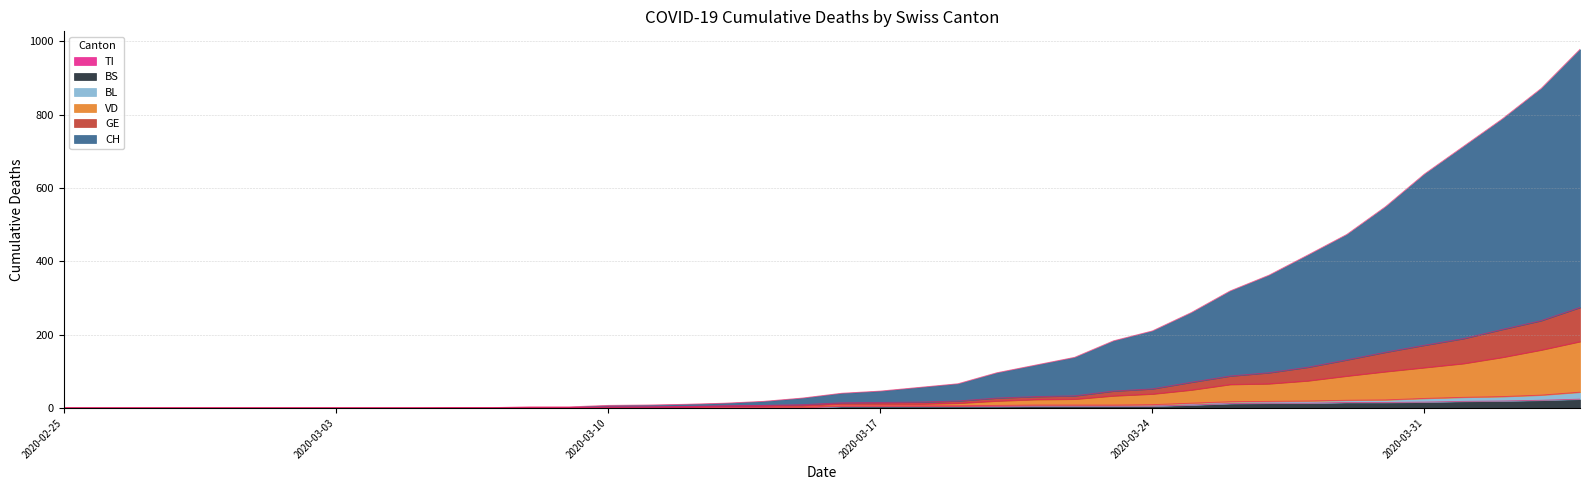

True or false: BL and BS intersect in this chart.

False